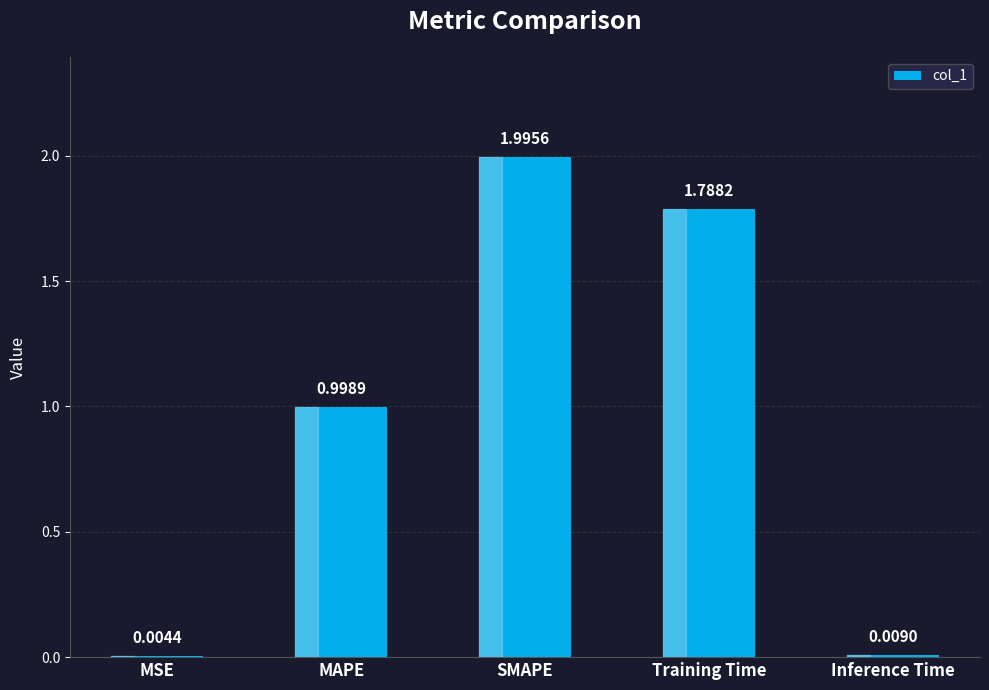

Which has a higher value, Training Time or MSE?

Training Time